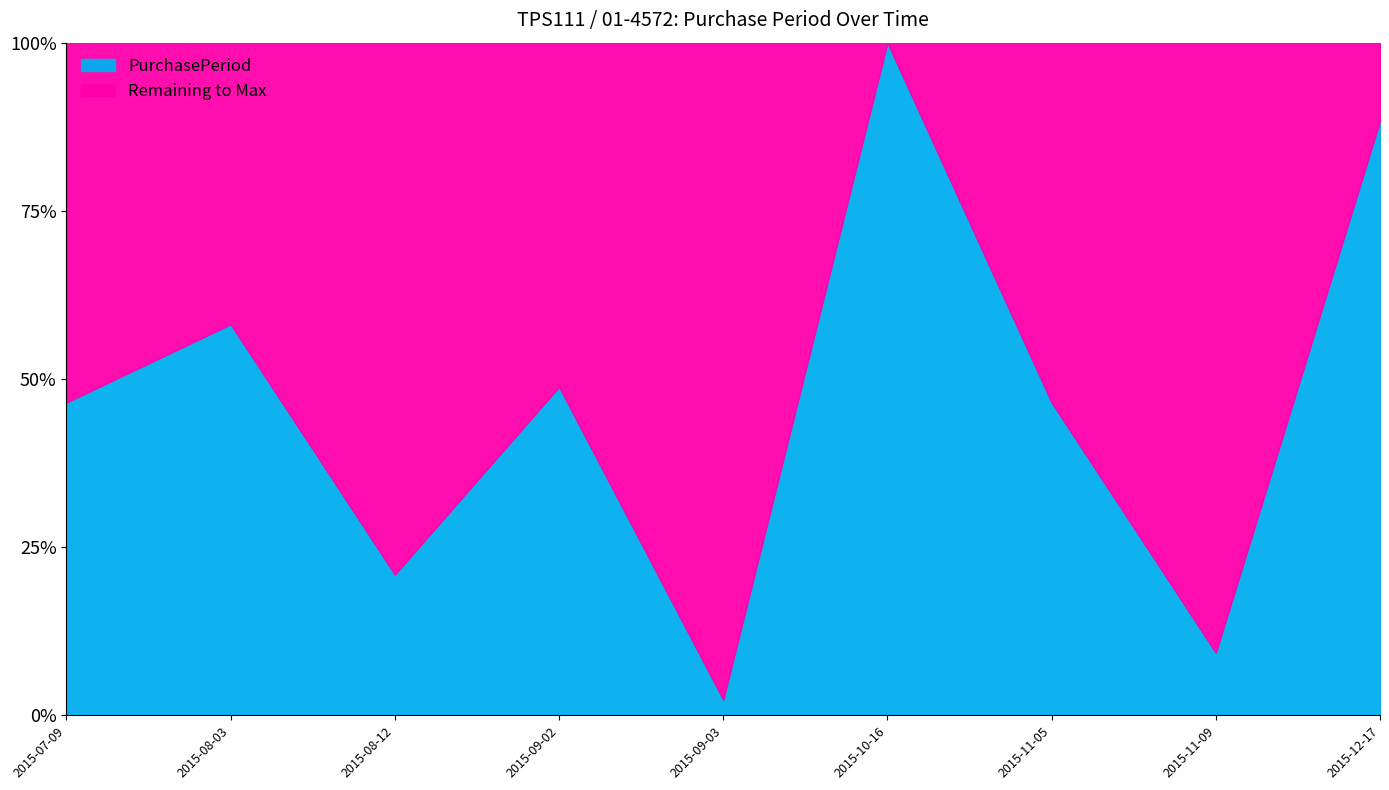

List the labels in order of value, largest first.

2015-10-16, 2015-12-17, 2015-08-03, 2015-09-02, 2015-07-09, 2015-11-05, 2015-08-12, 2015-11-09, 2015-09-03